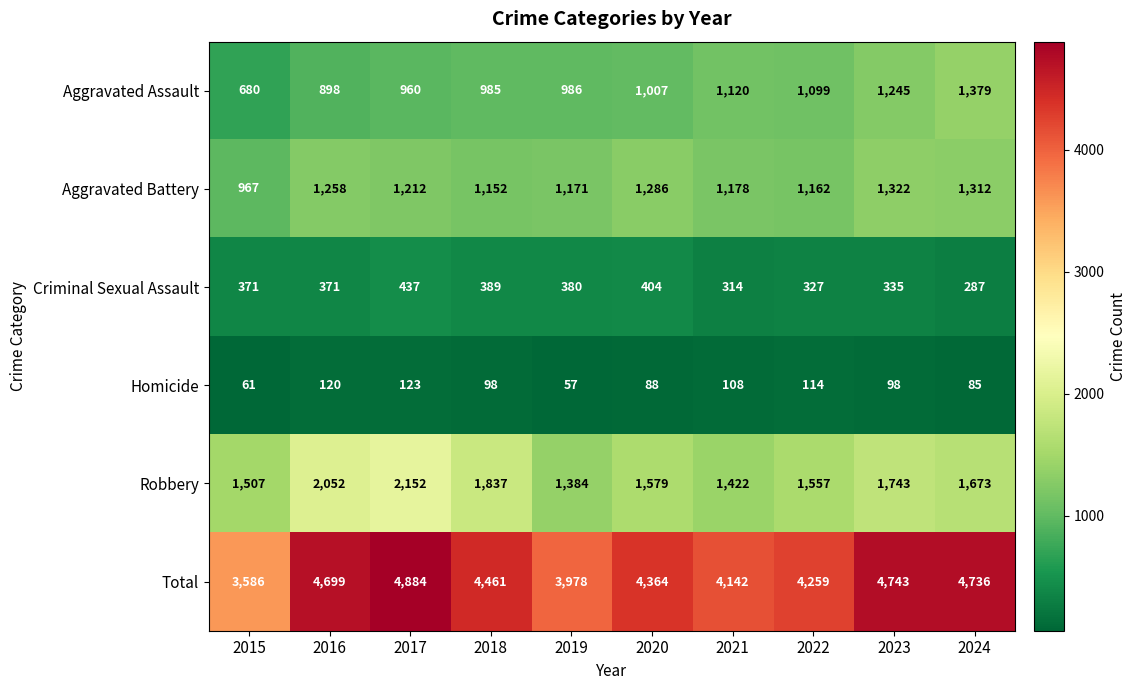

Count the number of data series in this chart.

6